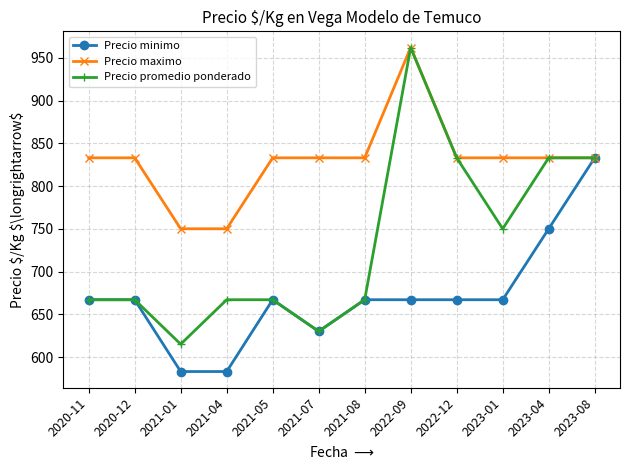

The value of Precio minimo at 2022-12 is 378. True or false?

False